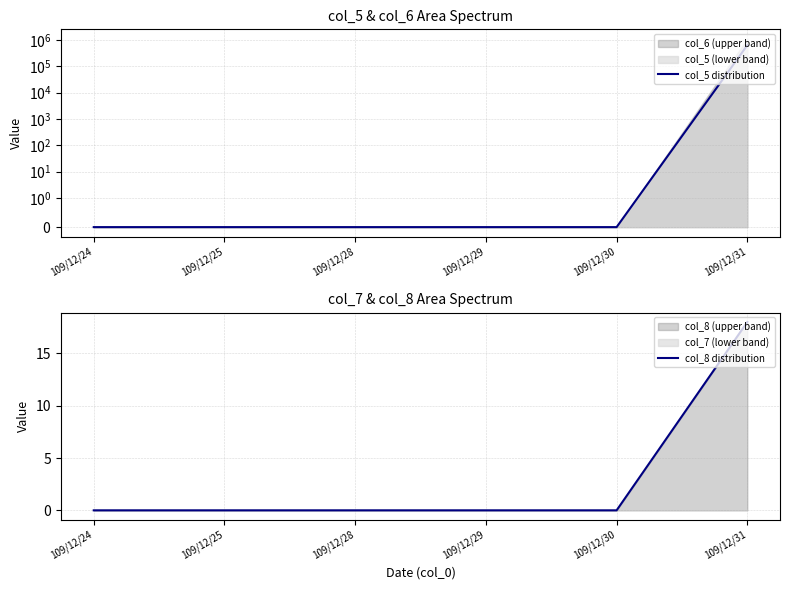

Reading left to right, what are all the values shown in this chart?

col_5 distribution: 109/12/24=0	109/12/25=0	109/12/28=0	109/12/29=0	109/12/30=0	109/12/31=628000
col_8 distribution: 109/12/24=0	109/12/25=0	109/12/28=0	109/12/29=0	109/12/30=0	109/12/31=18